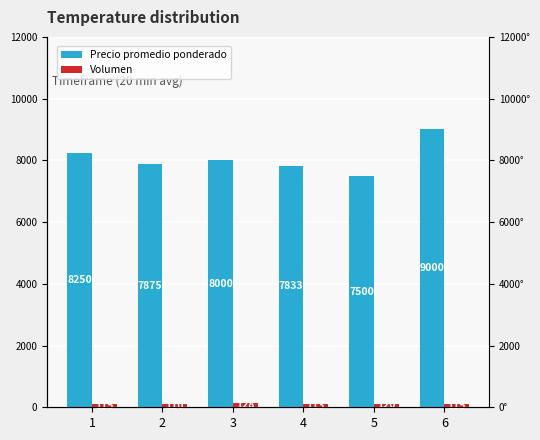

Rank the series by their average value, from lowest to highest.

Volumen, Precio promedio ponderado